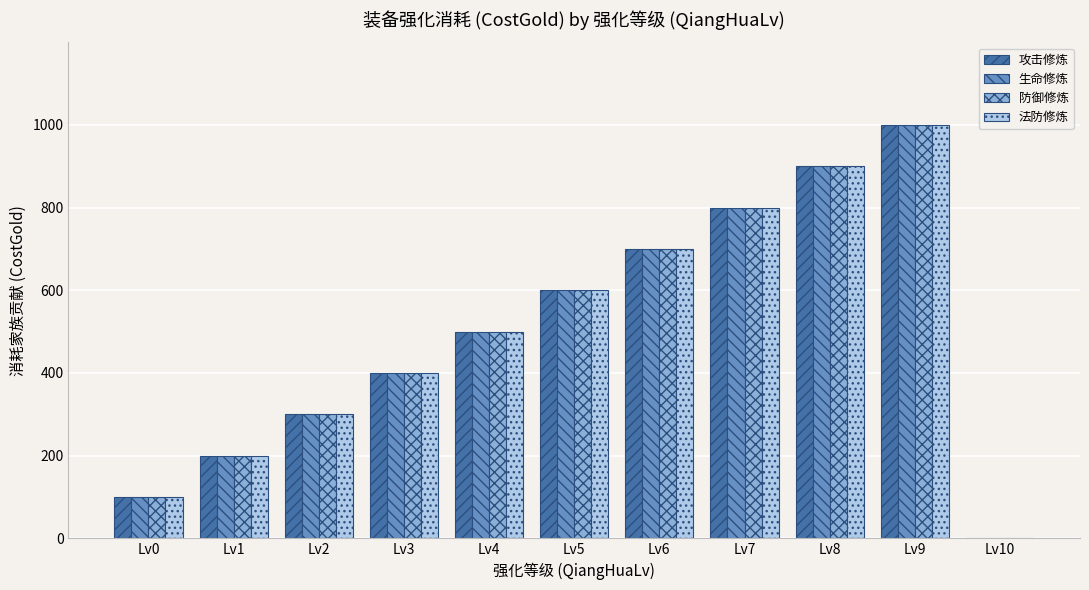

The value of 生命修炼 at Lv7 is 800. True or false?

True